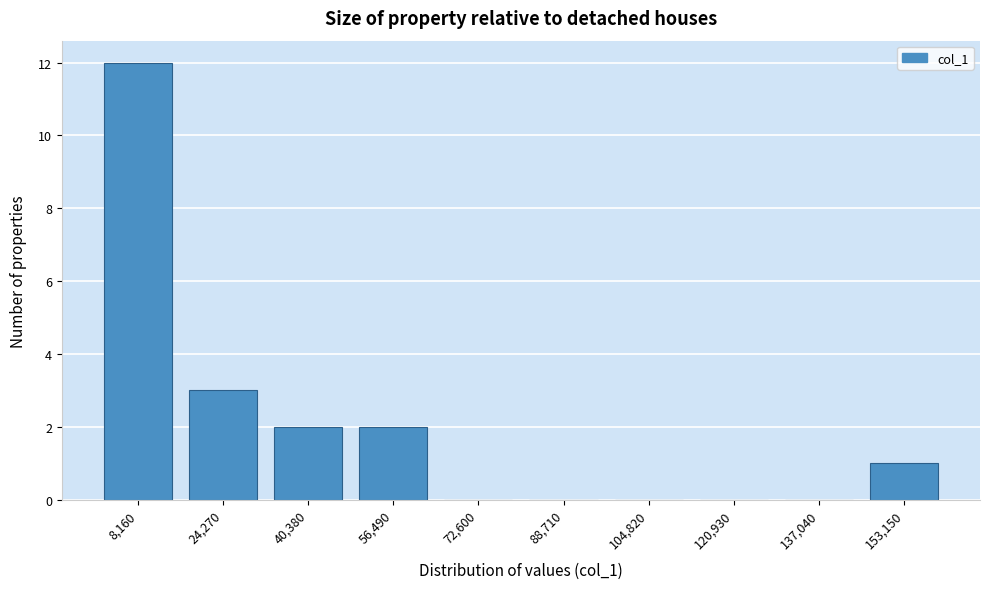

Reading right to left, list all the values displayed in this chart.

153,150=1	137,040=0	120,930=0	104,820=0	88,710=0	72,600=0	56,490=2	40,380=2	24,270=3	8,160=12